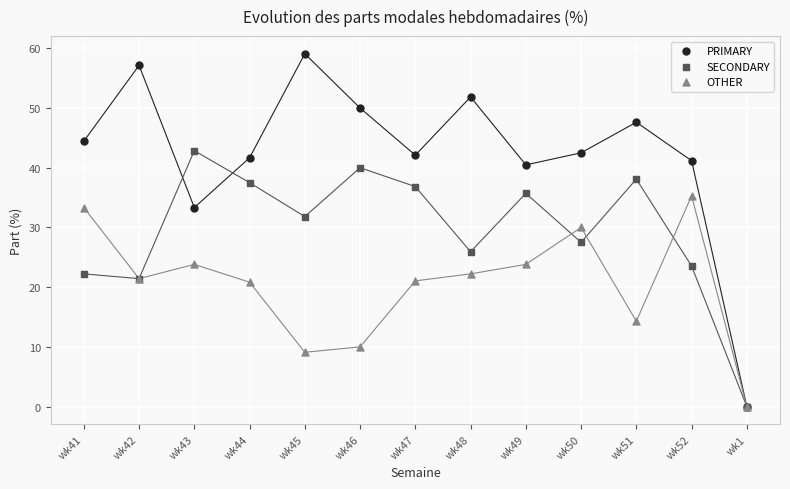

Which series reaches the maximum Y coordinate?

PRIMARY